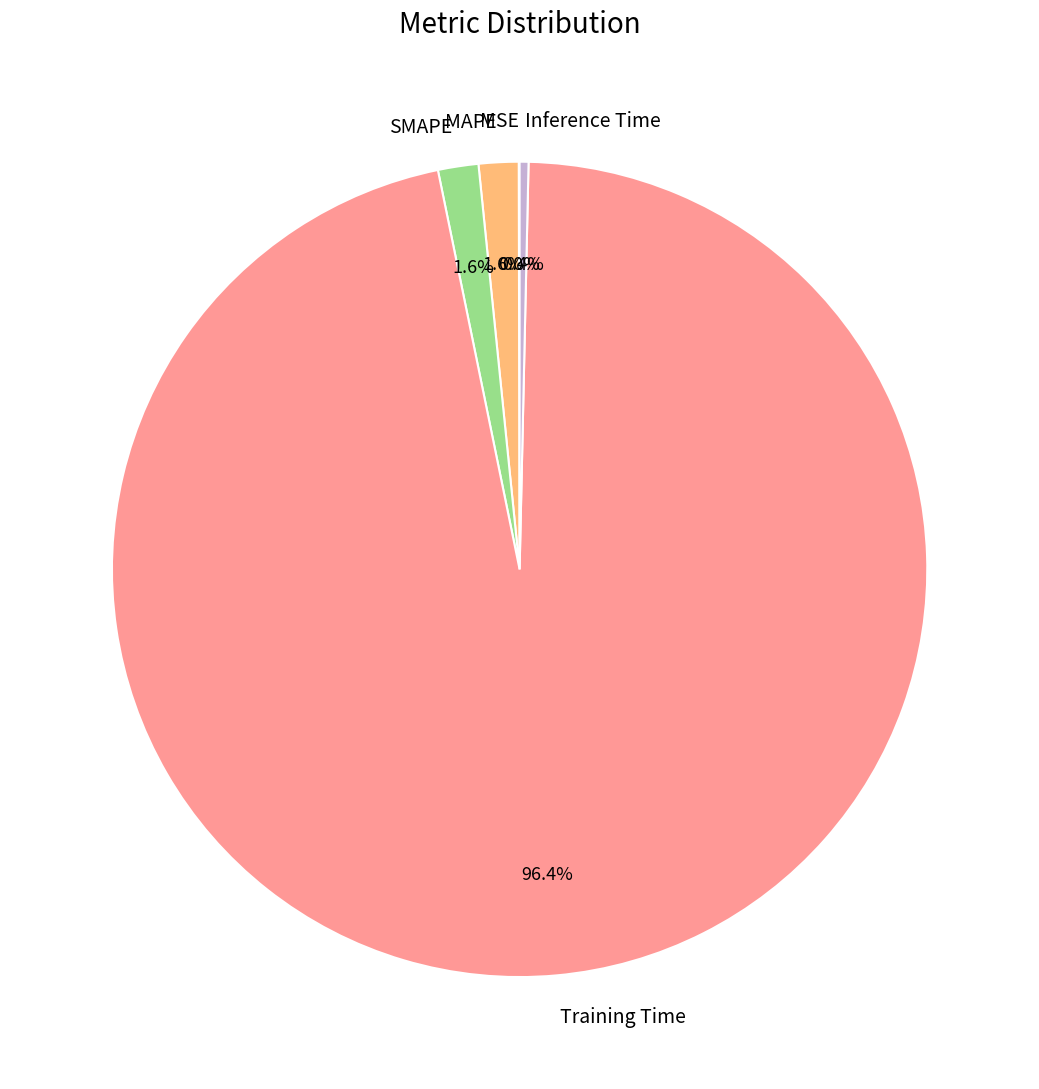

Is there a majority slice in this chart?

Yes